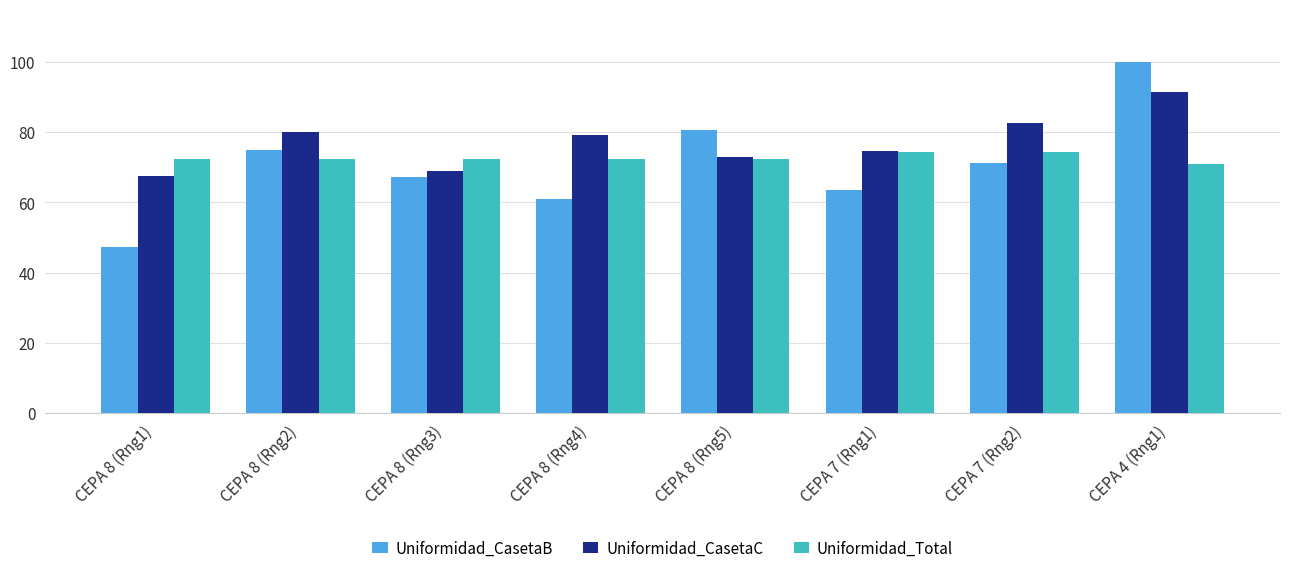

The value of Uniformidad_CasetaC at CEPA 8 (Rng5) is 72.9. True or false?

True